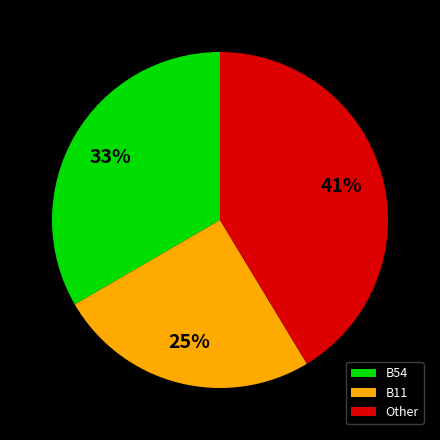

The B54 slice represents 27% of the pie. True or false?

False